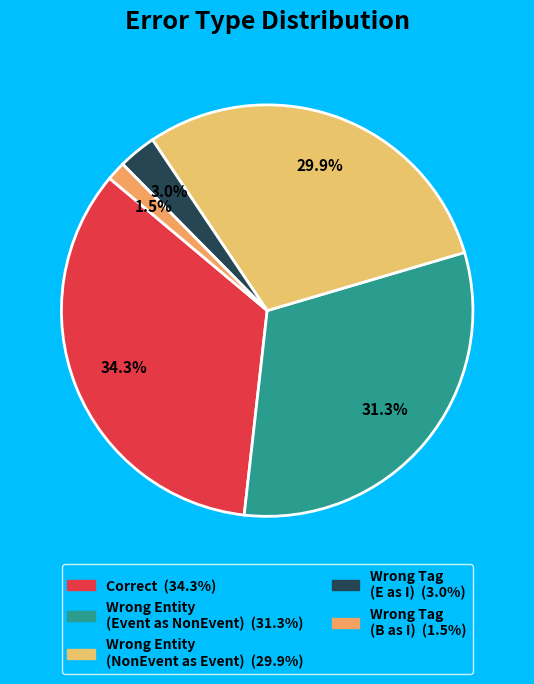

How many slices are in this pie chart?

5